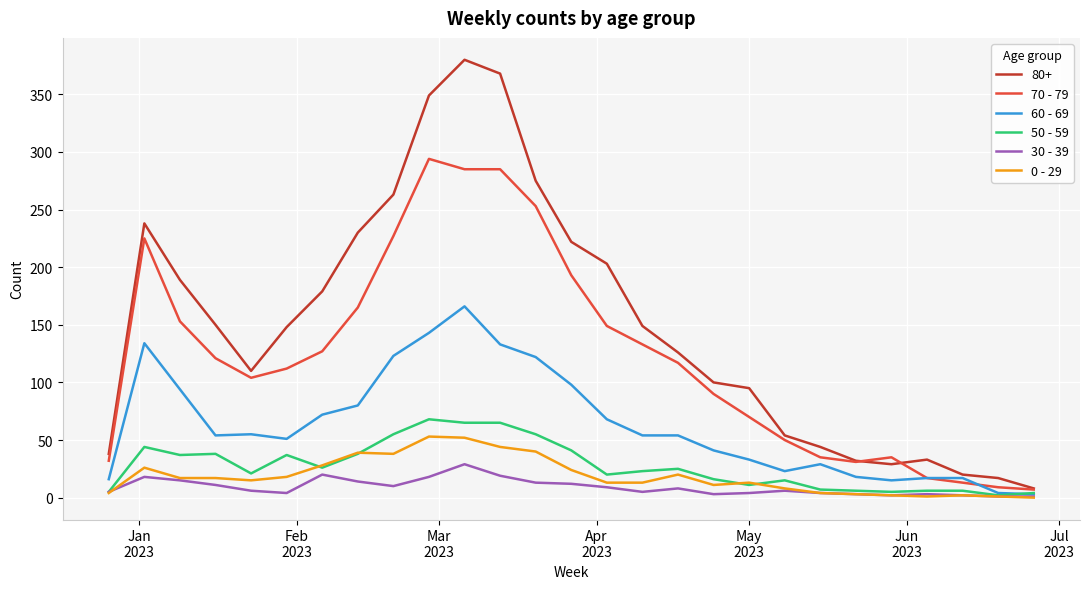

What is the greatest value displayed?

380